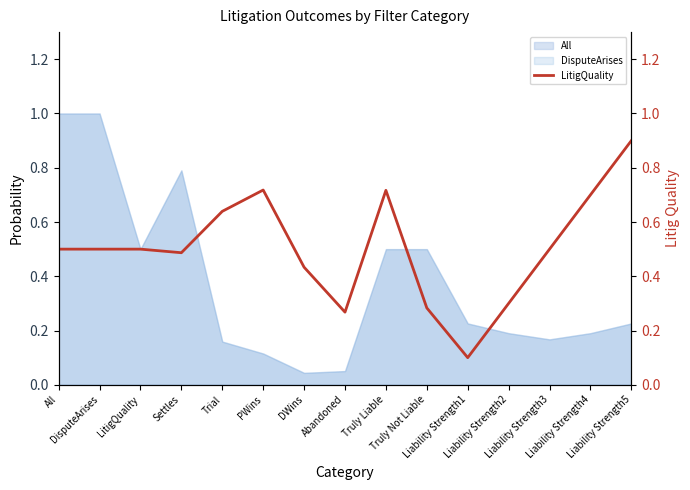

What is the approximate value at Liability Strength1?

0.1